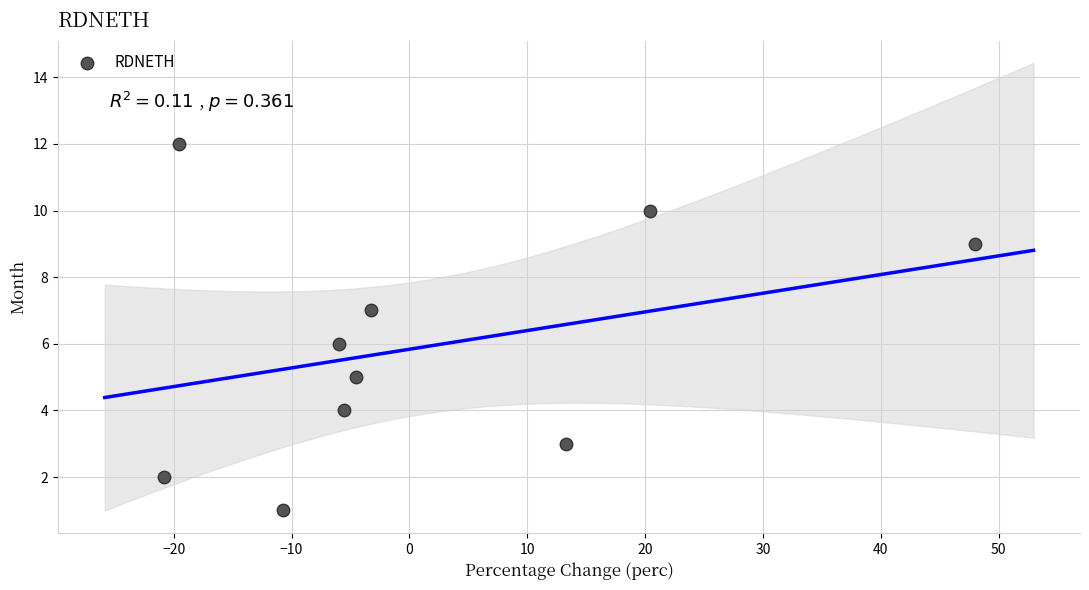

What is the range of Y values (max minus min)?

11